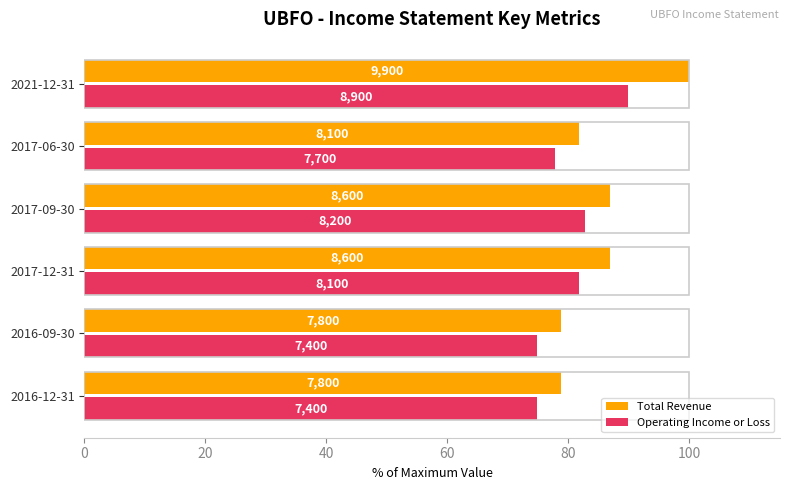

What are all the series names shown in the legend?

Total Revenue, Operating Income or Loss